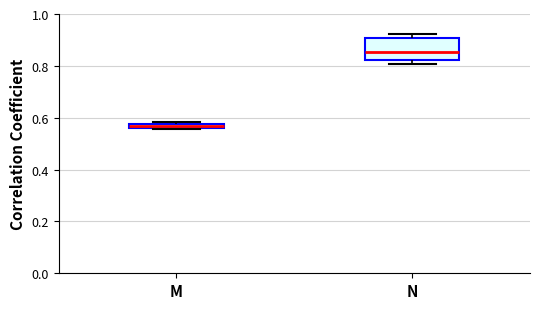

Where is the lower edge of the box for N on the y-axis? The values are not printed on the chart, so give them approximately, as read against the axis.

0.82